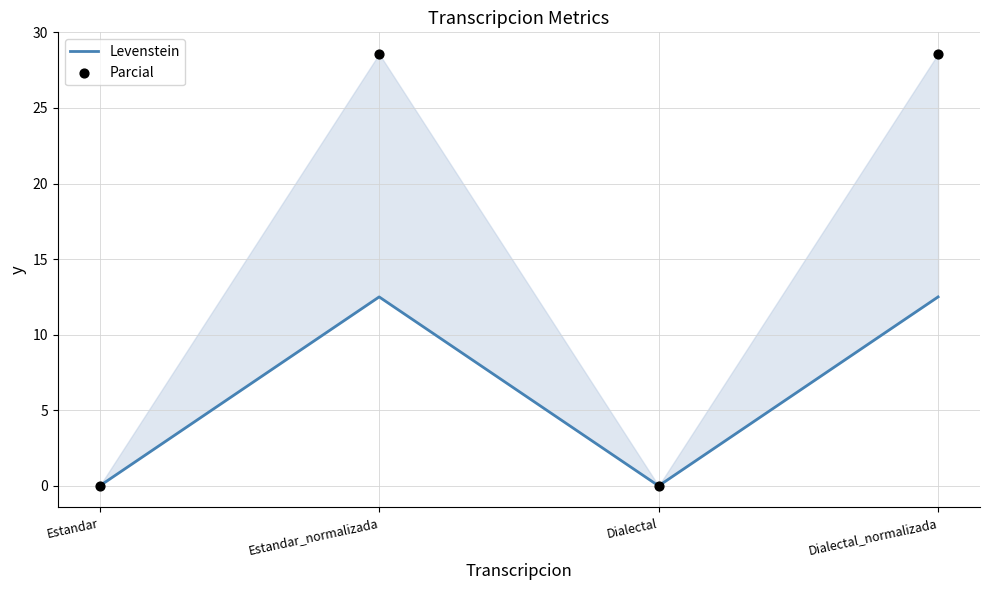

Which series contains the lowest Y value?

Levenstein